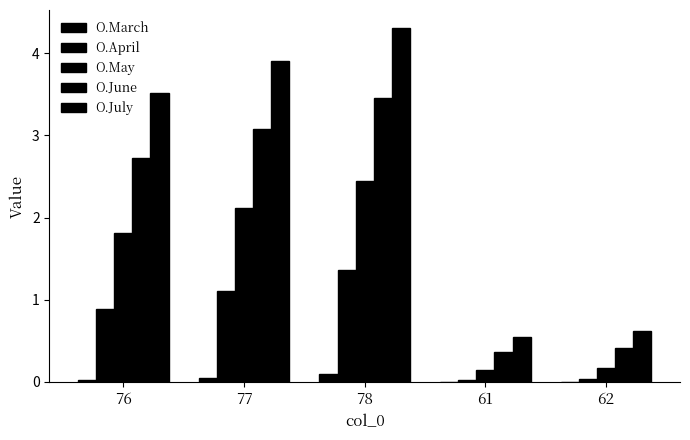

How many groups of bars are there?

5